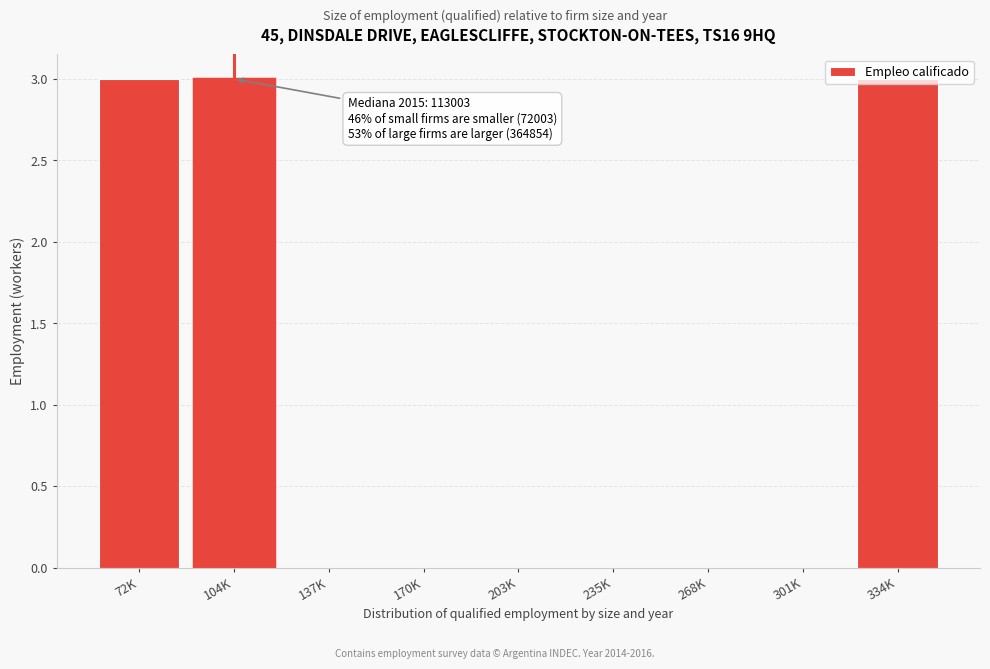

The chart shows a value of 1 at 170K. True or false?

False